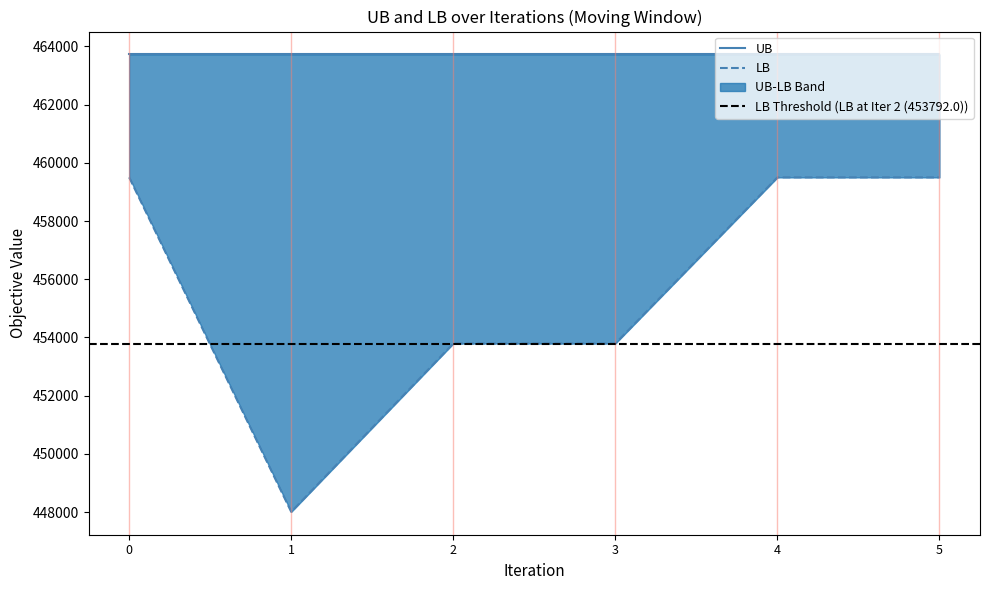

Is it true that the value at 5 is 459500?

True